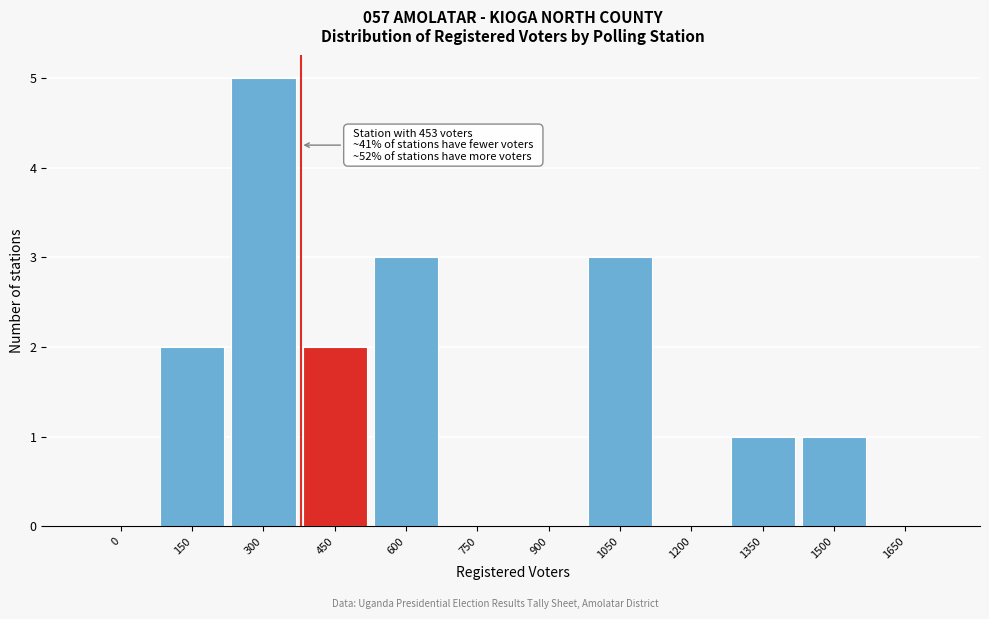

Reading right to left, extract all data points from this chart.

1650=0	1500=1	1350=1	1200=0	1050=3	900=0	750=0	600=3	450=2	300=5	150=2	0=0